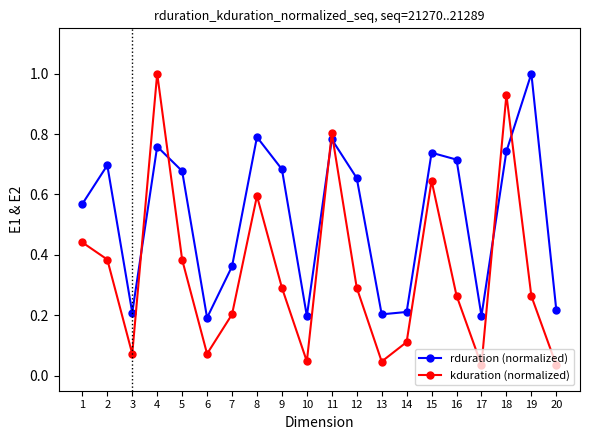

What is the highest value of the rduration (normalized) series?

1.0